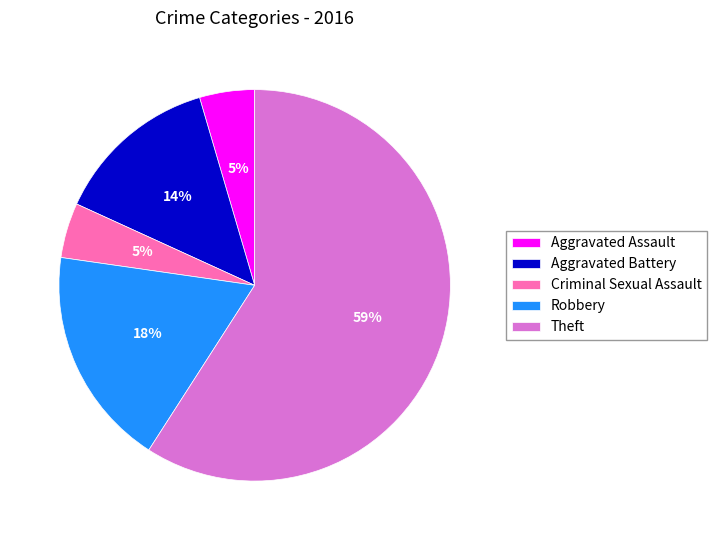

Do Criminal Sexual Assault and Theft together represent more than half of the pie?

Yes